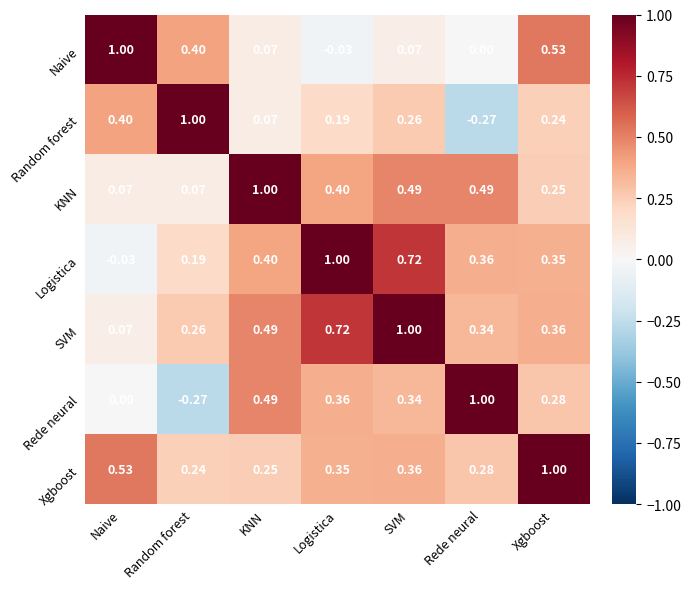

At which label is Random forest closest to 0?

KNN